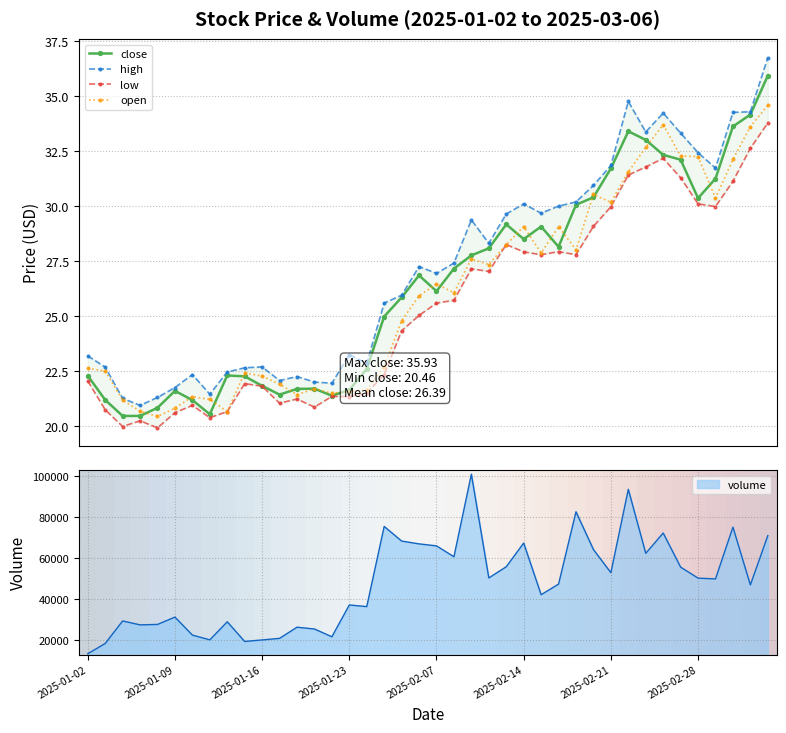

True or false: open has more than 2 points higher than both neighbors.

True